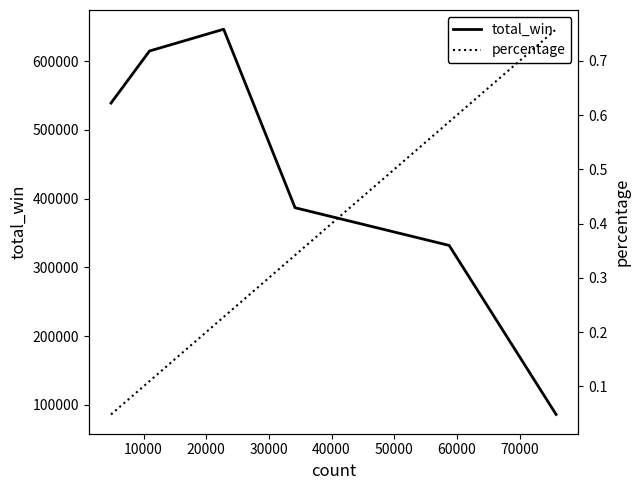

What is the sum of all percentage values?

2.1